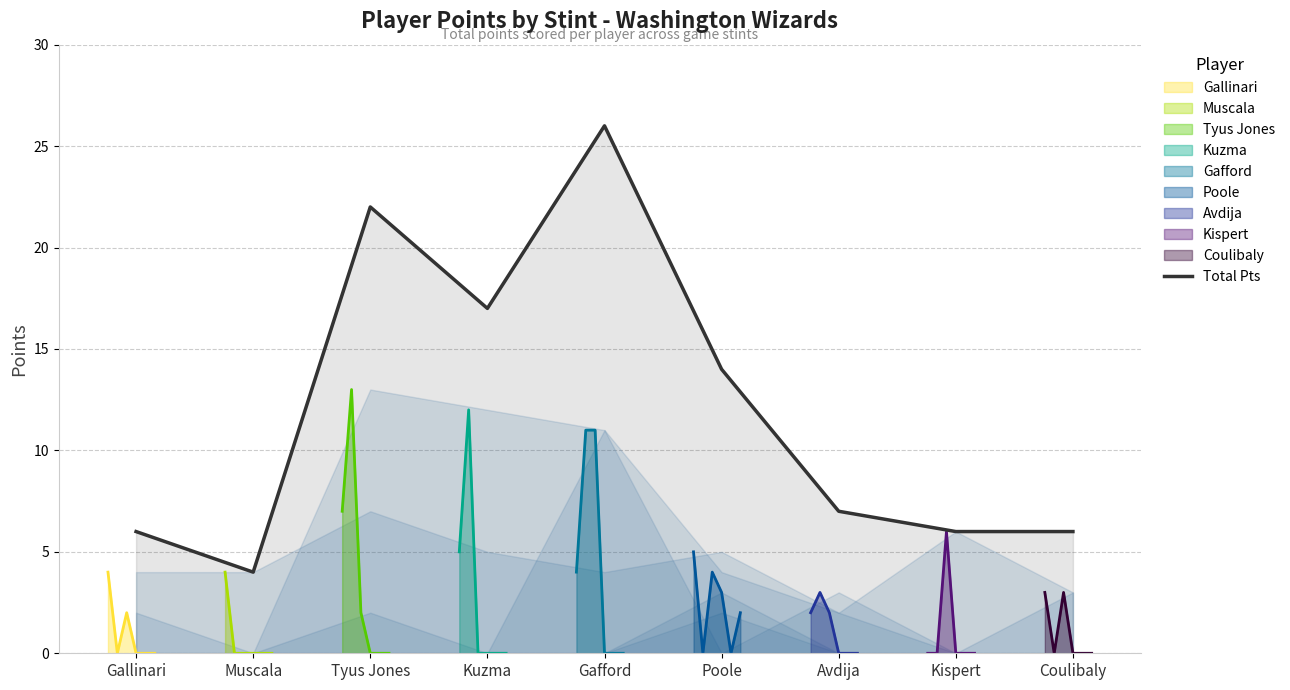

What is the label of the 9th point from the left?

Coulibaly